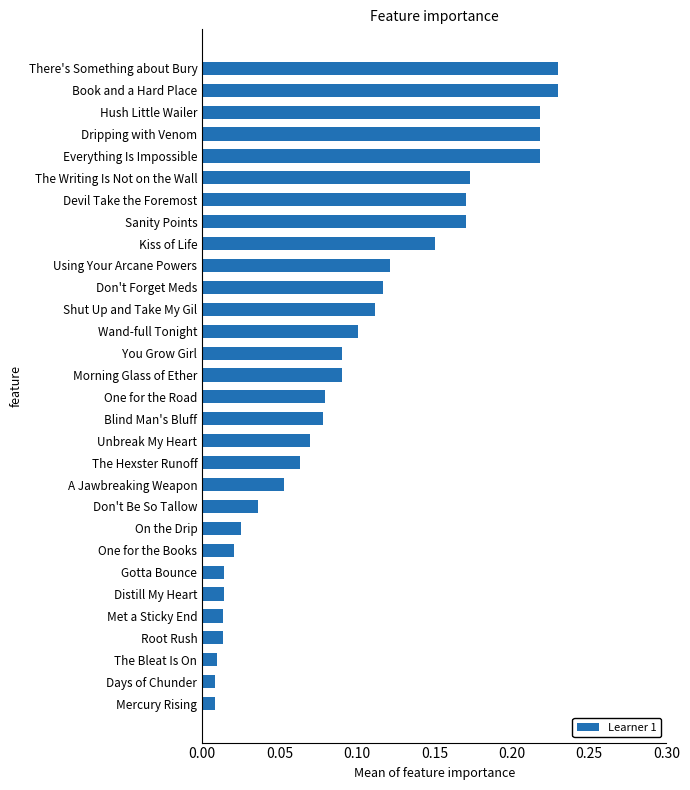

What is the sum of all values?

2.9